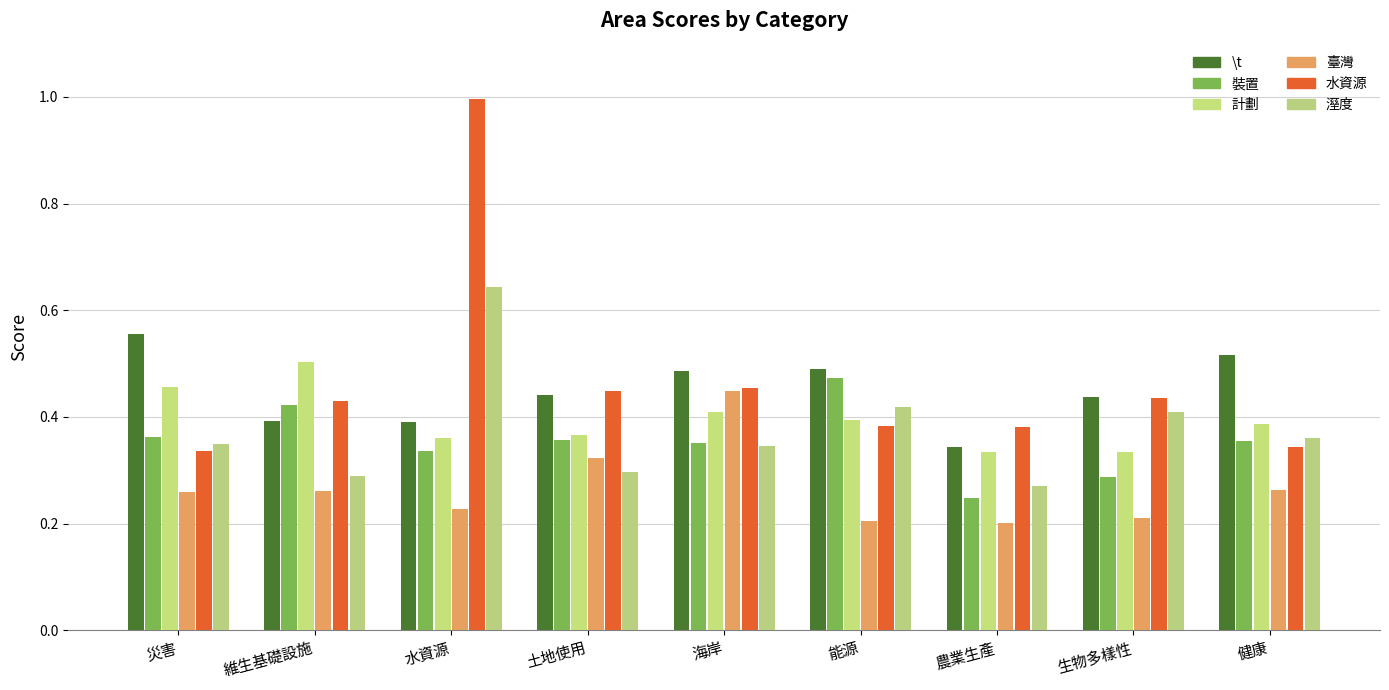

Which category has the highest value in the \t series?

災害